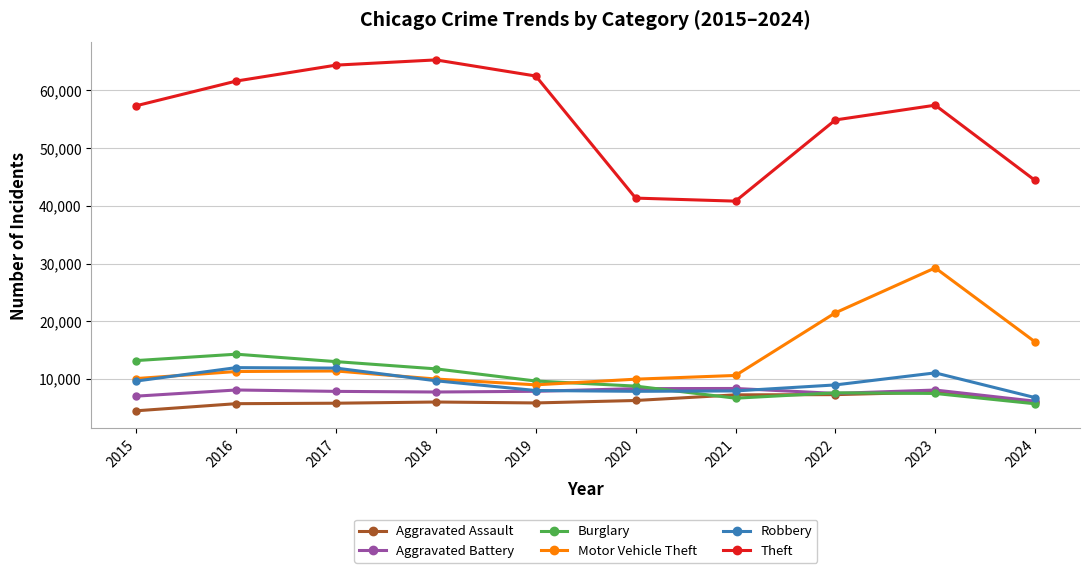

True or false: Burglary and Robbery intersect in this chart.

True